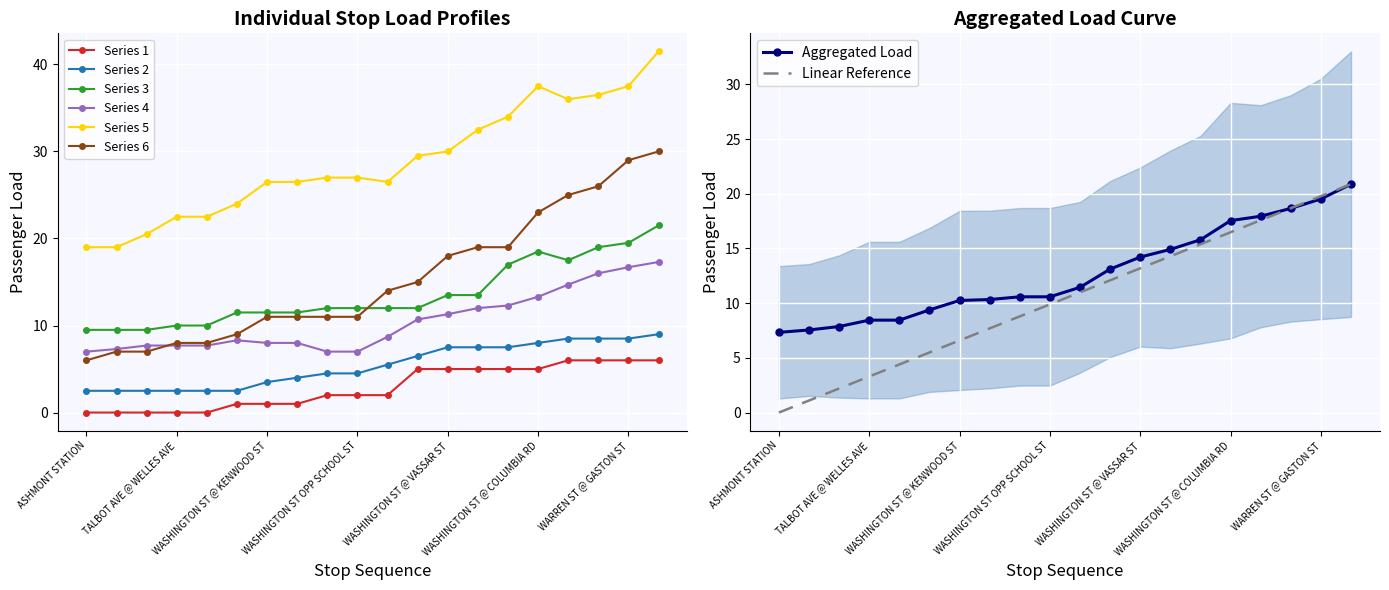

In Stop Load S3, how many points are lower than both neighbors (excluding endpoints)?

1